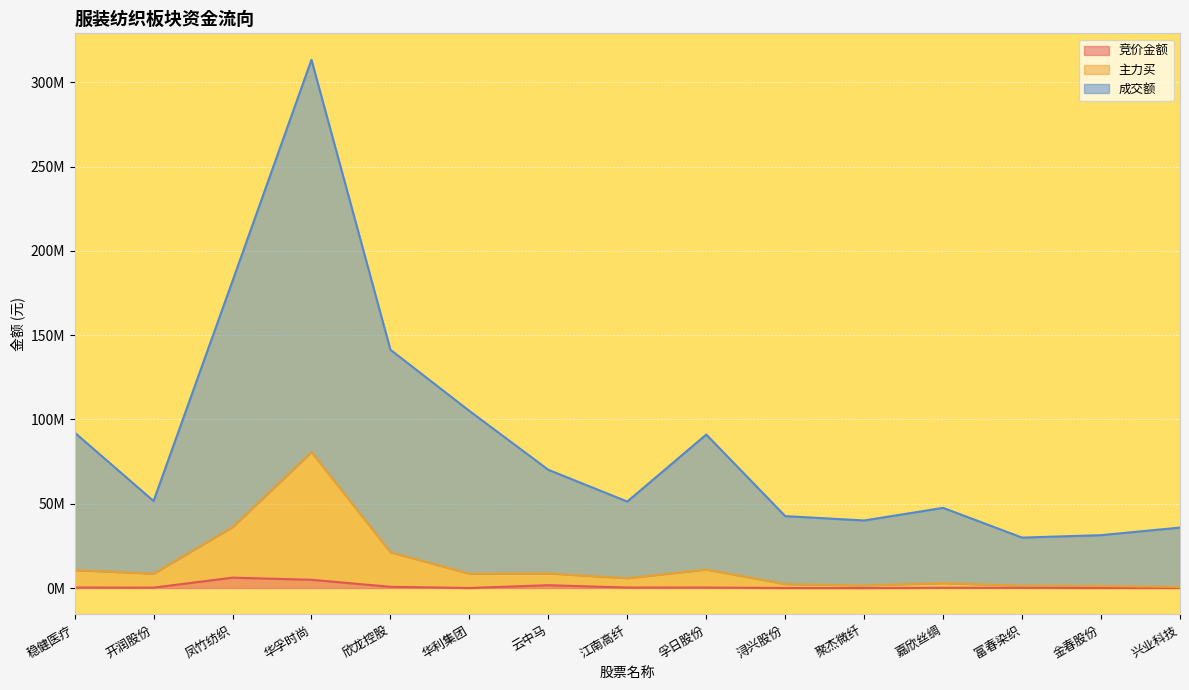

Which series changed the most between 开润股份 and 兴业科技?

成交额